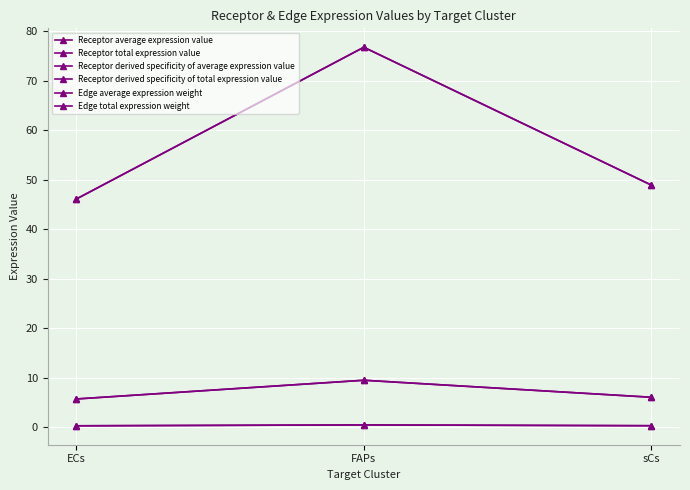

Read the Receptor derived specificity of average expression value value at FAPs.

0.4